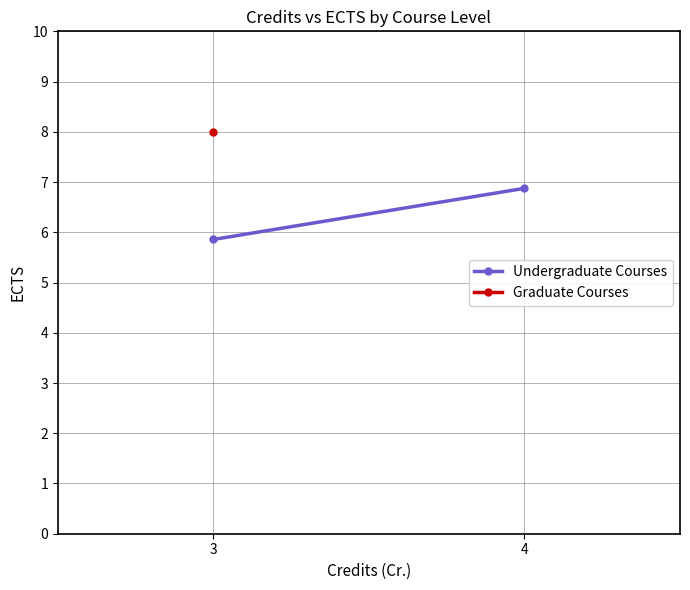

What is the value of the 1st point from the left?

5.9